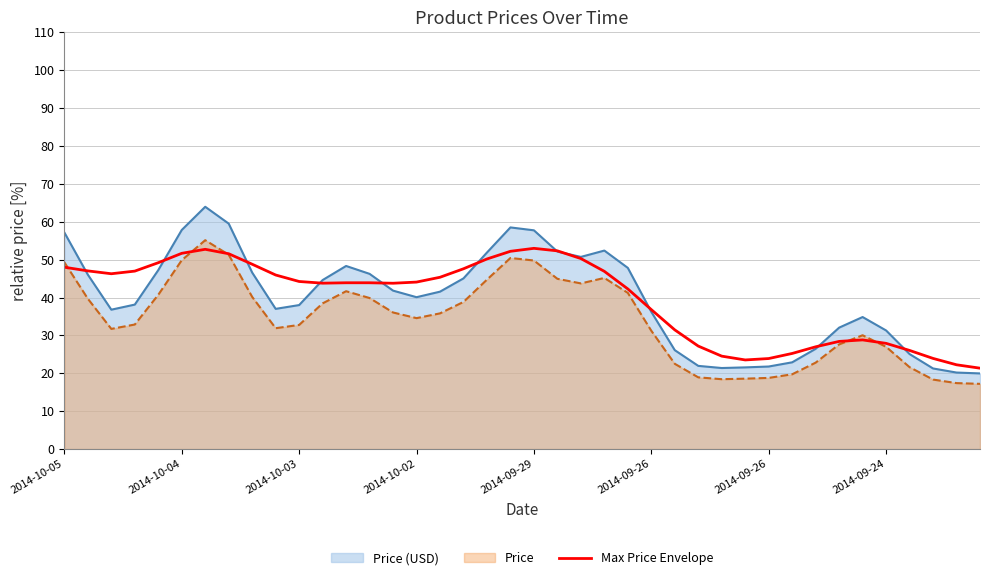

What is the sum of all values?

1590.0